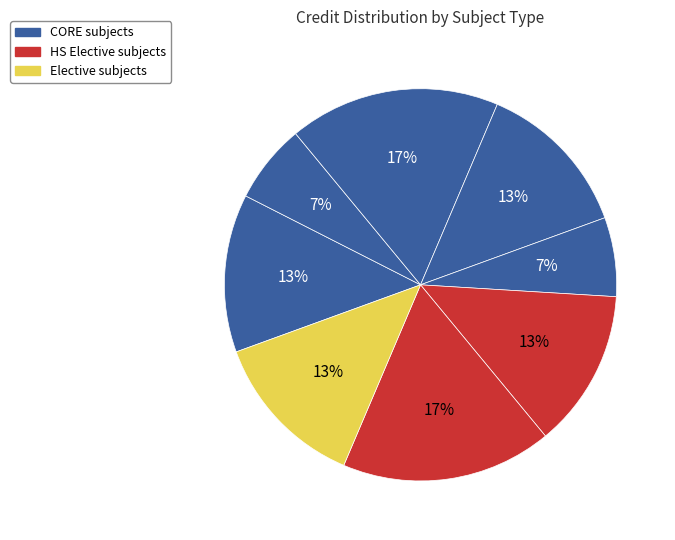

Does any single category account for the majority?

No